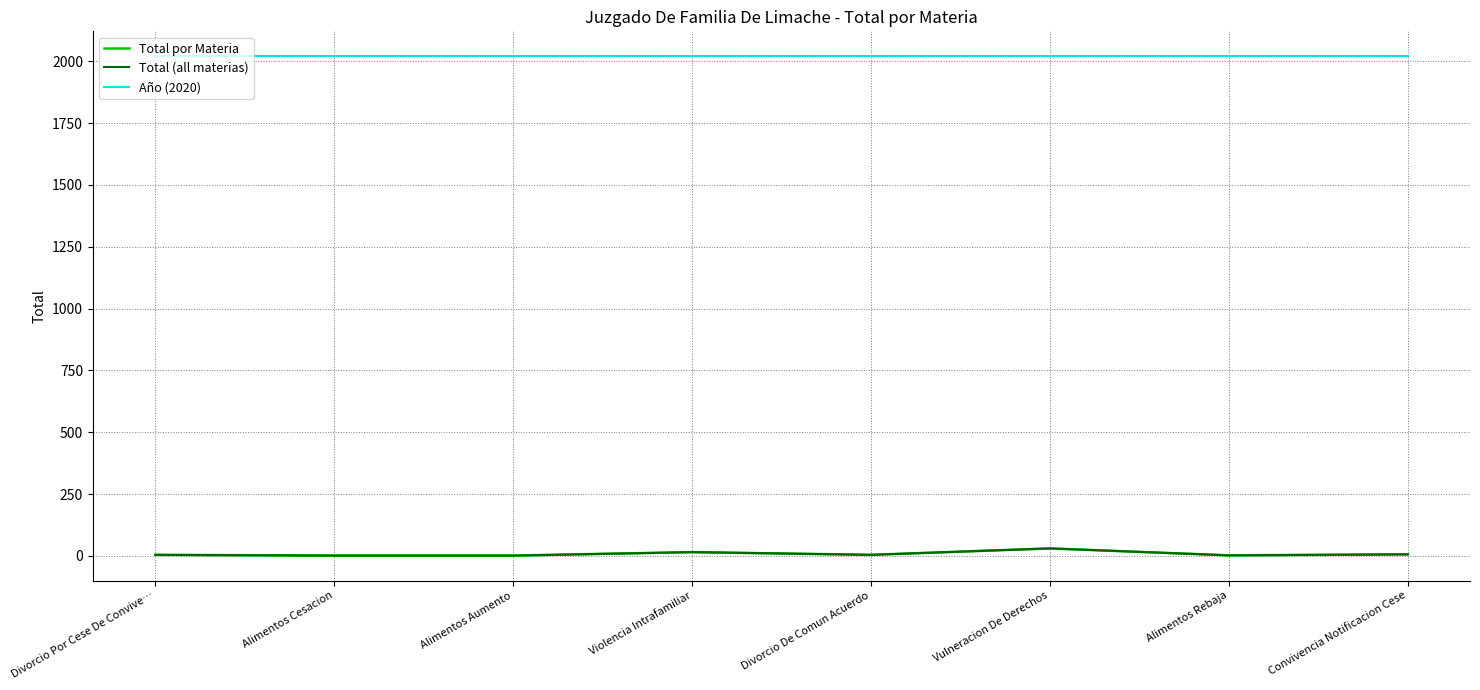

Where is Año (2020) nearest to the value 2020?

Divorcio Por Cese De Convive…